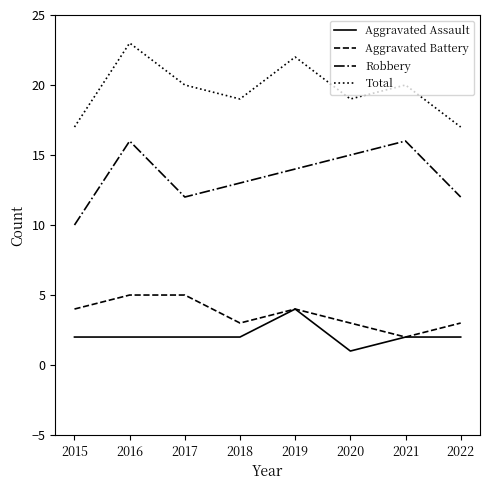

What is the sum of the Robbery values at 2018 and 2021?

29